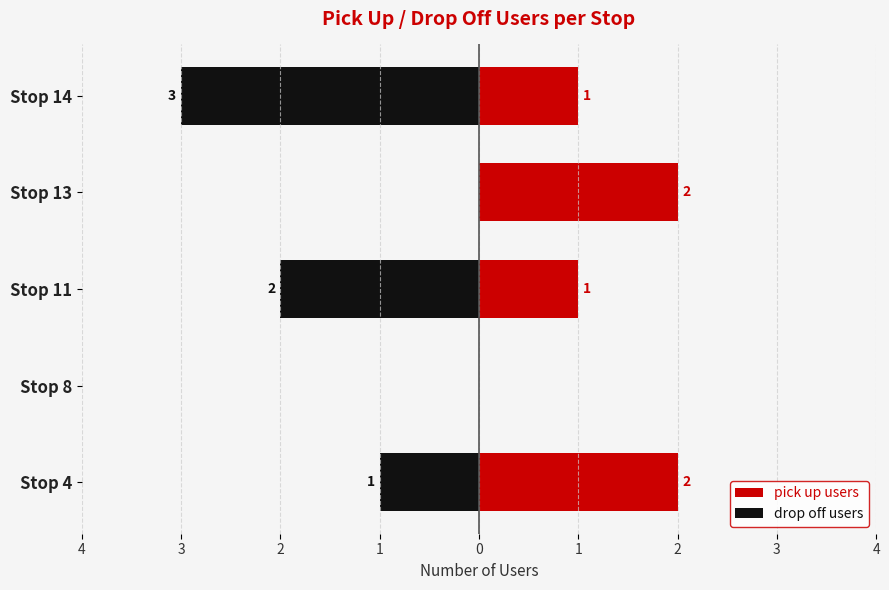

What is the average value of the drop off users series?

-1